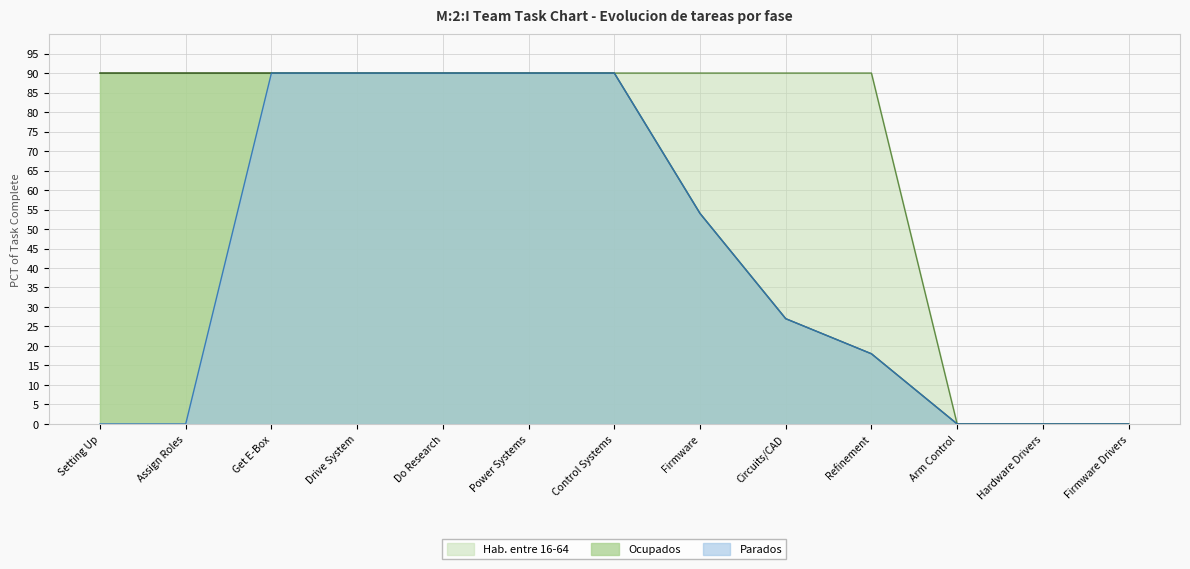

What are all the series names shown in the legend?

Hab. entre 16-64, Ocupados, Parados